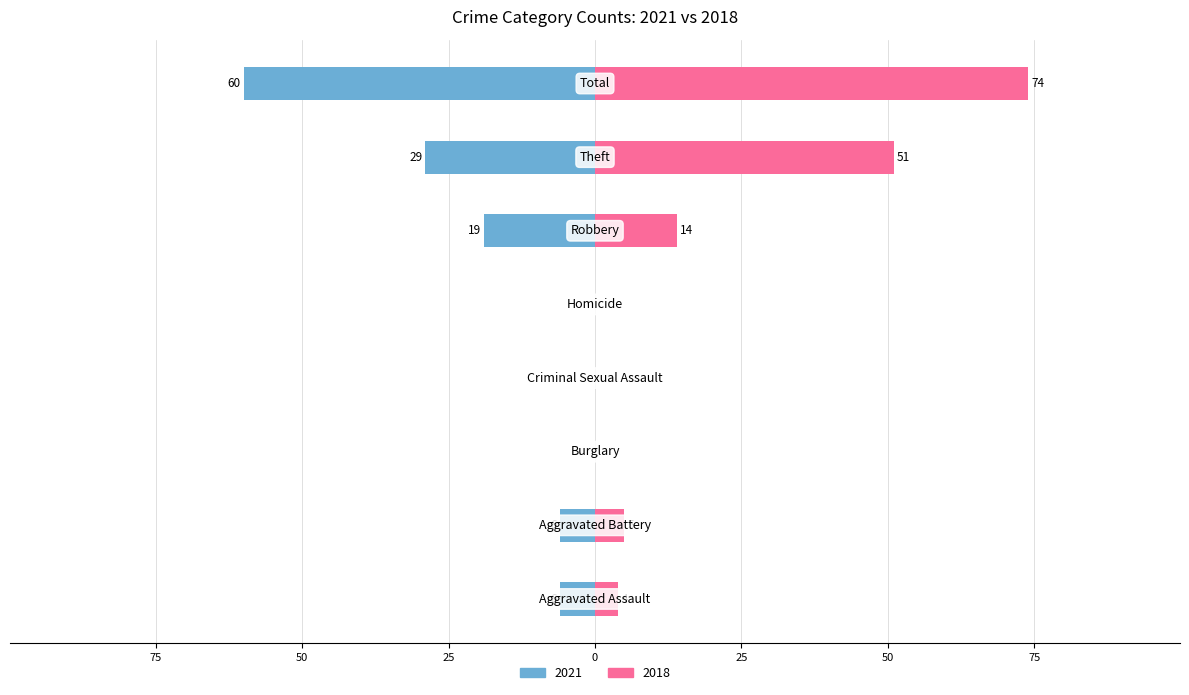

The value of 2018 at Theft is 51. True or false?

True